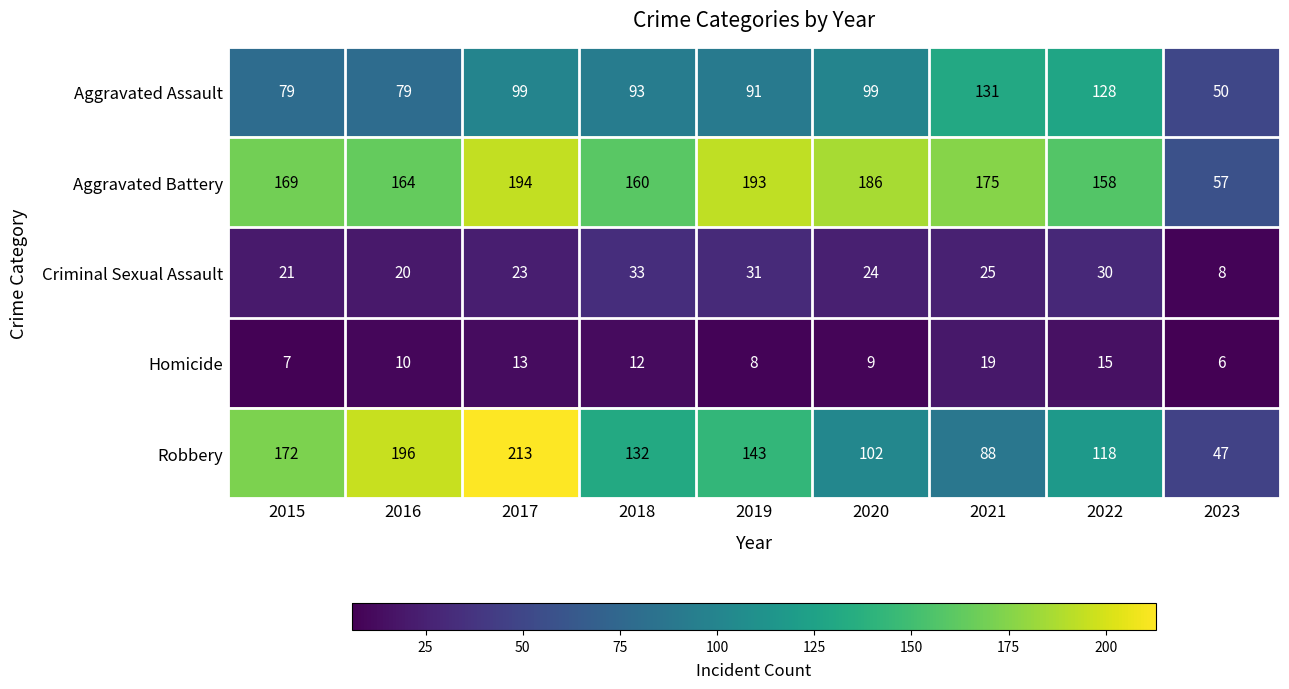

At which category is the sum across all series the highest?

2017